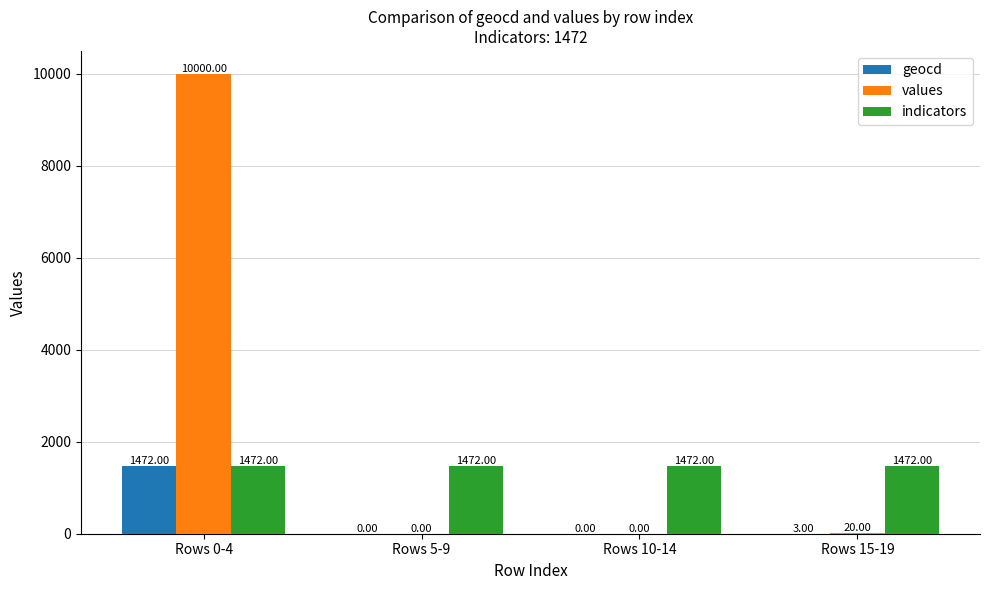

Which series changed the most between Rows 0-4 and Rows 15-19?

values